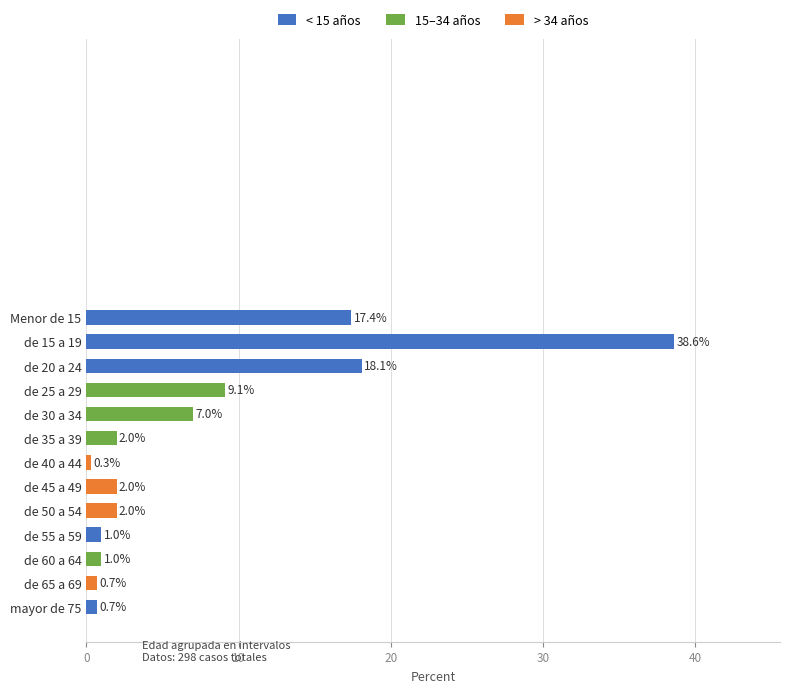

What is the greatest value displayed?

38.6